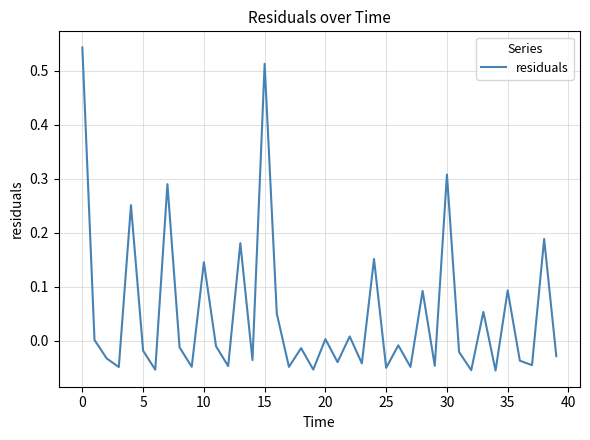

What is the difference between the maximum and minimum values?

0.6